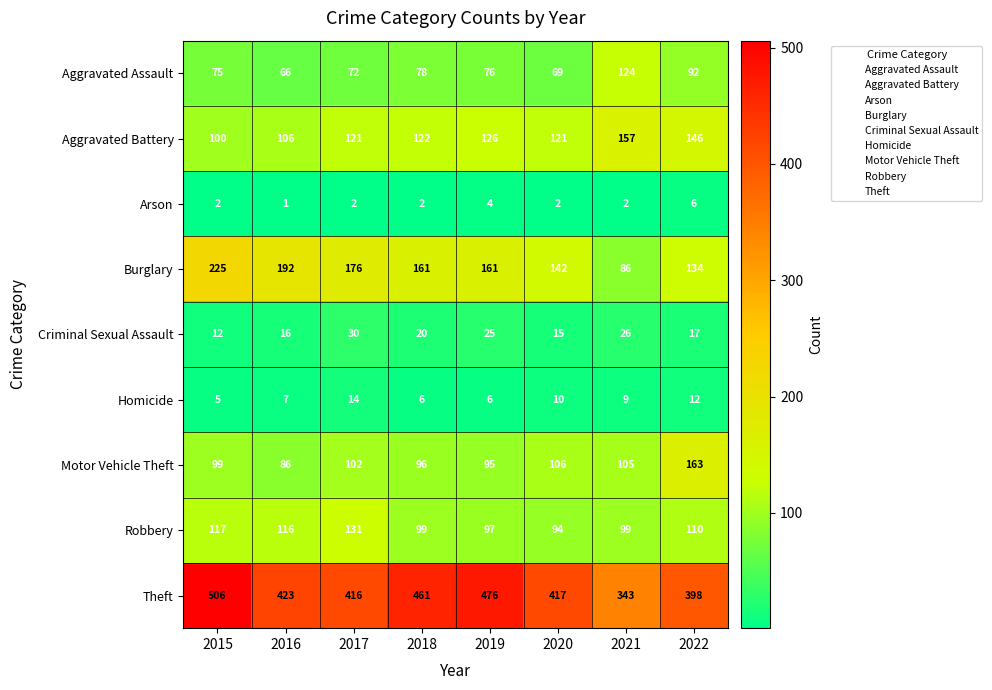

True or false: Aggravated Assault has a value of 165 at 2022.

False